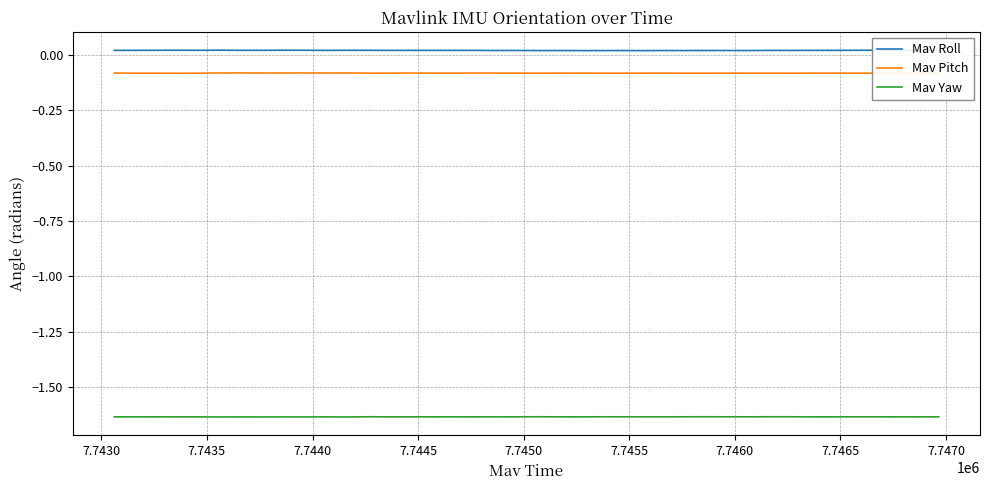

Reading right to left, list all the values displayed in this chart.

Mav Roll: 0.0	0.0	0.0	0.0	0.0	0.0	0.0	0.0	0.0	0.0	0.0	0.0	0.0	0.0	0.0	0.0	0.0	0.0	0.0	0.0	0.0	0.0	0.0	0.0	0.0	0.0	0.0	0.0	0.0	0.0	0.0	0.0	0.0	0.0	0.0	0.0	0.0	0.0	0.0	0.0
Mav Pitch: -0.1	-0.1	-0.1	-0.1	-0.1	-0.1	-0.1	-0.1	-0.1	-0.1	-0.1	-0.1	-0.1	-0.1	-0.1	-0.1	-0.1	-0.1	-0.1	-0.1	-0.1	-0.1	-0.1	-0.1	-0.1	-0.1	-0.1	-0.1	-0.1	-0.1	-0.1	-0.1	-0.1	-0.1	-0.1	-0.1	-0.1	-0.1	-0.1	-0.1
Mav Yaw: -1.6	-1.6	-1.6	-1.6	-1.6	-1.6	-1.6	-1.6	-1.6	-1.6	-1.6	-1.6	-1.6	-1.6	-1.6	-1.6	-1.6	-1.6	-1.6	-1.6	-1.6	-1.6	-1.6	-1.6	-1.6	-1.6	-1.6	-1.6	-1.6	-1.6	-1.6	-1.6	-1.6	-1.6	-1.6	-1.6	-1.6	-1.6	-1.6	-1.6